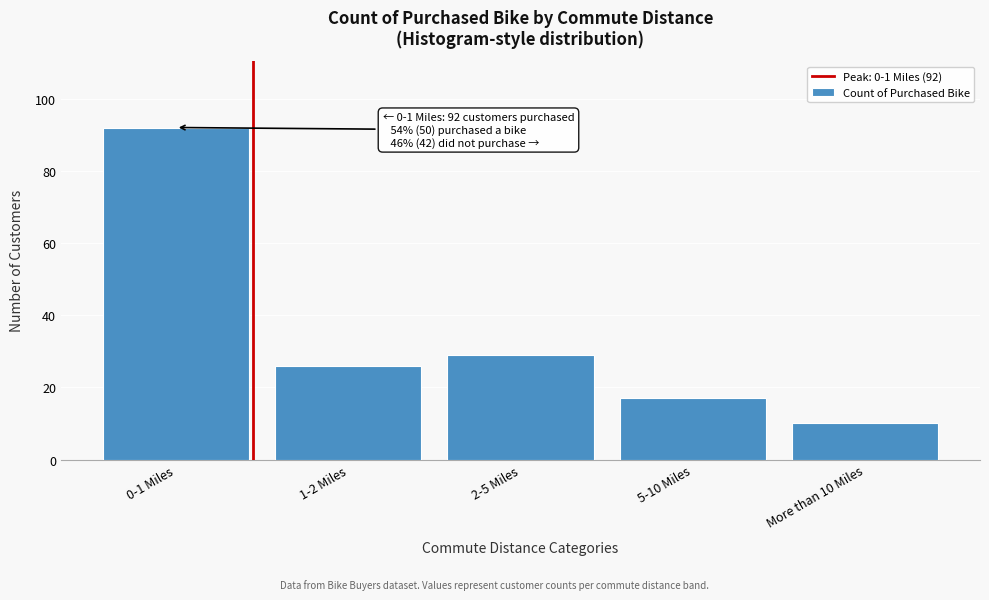

Reading right to left, transcribe all the data shown in this chart.

10	17	29	26	92